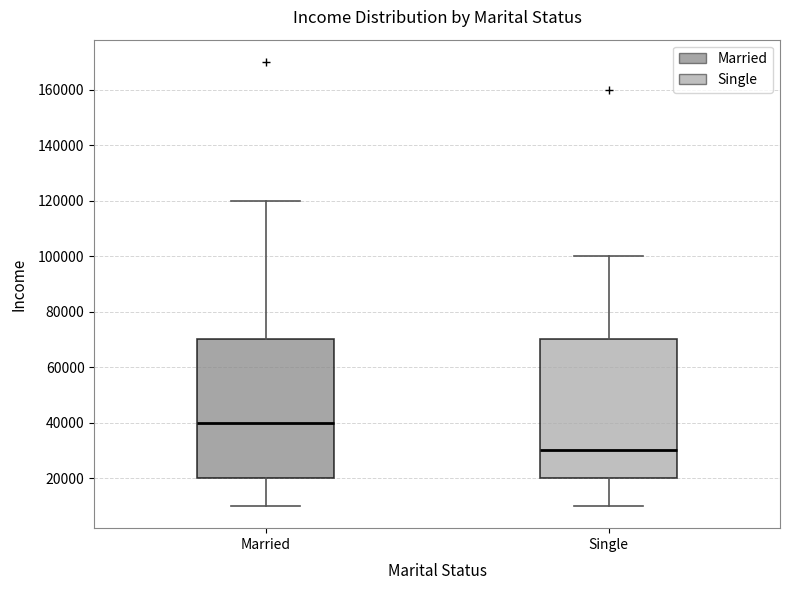

Which box has the lowest median line?

Single